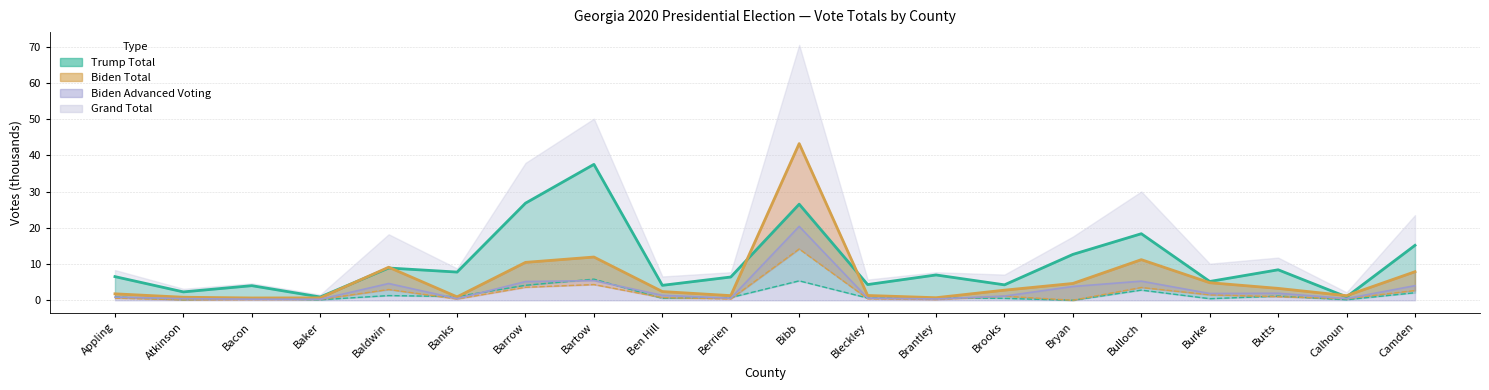

Reading left to right, extract all data points from this chart.

Trump Total: Appling=6.5	Atkinson=2.3	Bacon=4.0	Baker=0.9	Baldwin=8.9	Banks=7.8	Barrow=26.8	Bartow=37.5	Ben Hill=4.1	Berrien=6.4	Bibb=26.5	Bleckley=4.3	Brantley=7.0	Brooks=4.2	Bryan=12.7	Bulloch=18.4	Burke=5.2	Butts=8.4	Calhoun=0.9	Camden=15.2
Biden Total: Appling=1.8	Atkinson=0.8	Bacon=0.6	Baker=0.7	Baldwin=9.1	Banks=0.9	Barrow=10.4	Bartow=11.9	Ben Hill=2.4	Berrien=1.3	Bibb=43.2	Bleckley=1.3	Brantley=0.7	Brooks=2.8	Bryan=4.6	Bulloch=11.2	Burke=4.8	Butts=3.3	Calhoun=1.3	Camden=7.9
Trump Absentee: Appling=0.9	Atkinson=0.2	Bacon=0.5	Baker=0.1	Baldwin=1.3	Banks=1.0	Barrow=4.1	Bartow=5.8	Ben Hill=0.5	Berrien=0.7	Bibb=5.4	Bleckley=0.6	Brantley=0.7	Brooks=0.5	Bryan=0.0	Bulloch=2.8	Burke=0.4	Butts=1.1	Calhoun=0.1	Camden=2.1
Biden Absentee: Appling=0.6	Atkinson=0.1	Bacon=0.2	Baker=0.2	Baldwin=3.0	Banks=0.3	Barrow=3.6	Bartow=4.3	Ben Hill=0.7	Berrien=0.4	Bibb=14.2	Bleckley=0.4	Brantley=0.2	Brooks=1.1	Bryan=0.0	Bulloch=3.5	Burke=1.5	Butts=1.0	Calhoun=0.4	Camden=2.7
Biden Advanced: Appling=0.9	Atkinson=0.4	Bacon=0.3	Baker=0.3	Baldwin=4.6	Banks=0.4	Barrow=5.2	Bartow=5.4	Ben Hill=1.3	Berrien=0.6	Bibb=20.4	Bleckley=0.6	Brantley=0.3	Brooks=1.1	Bryan=3.8	Bulloch=5.3	Burke=1.9	Butts=1.9	Calhoun=0.5	Camden=4.0